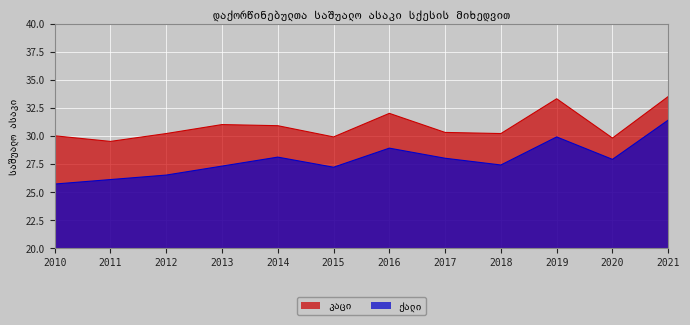

True or false: კაცი and ქალი cross at least once.

False